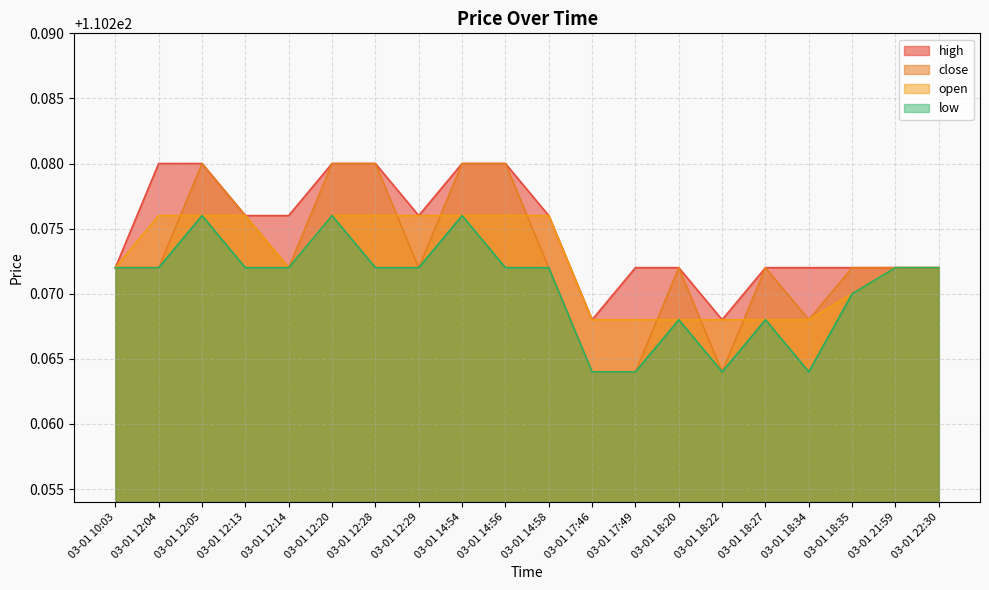

True or false: low and open cross at least once.

False